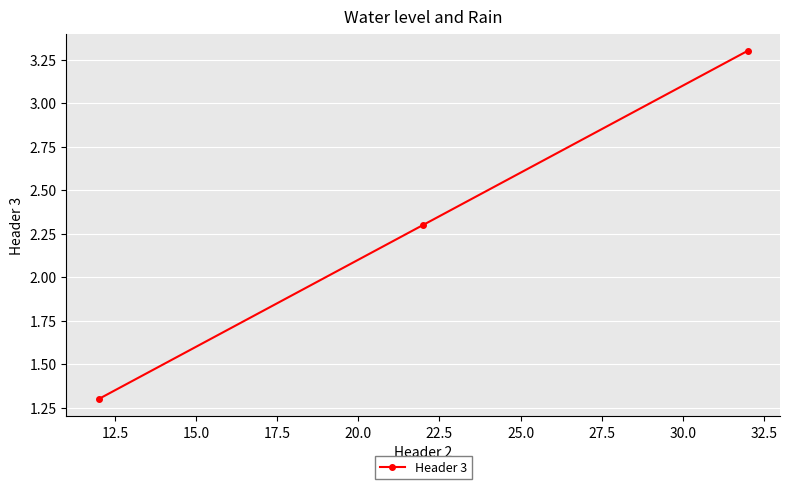

What is the value of the 1st point from the left?

1.3